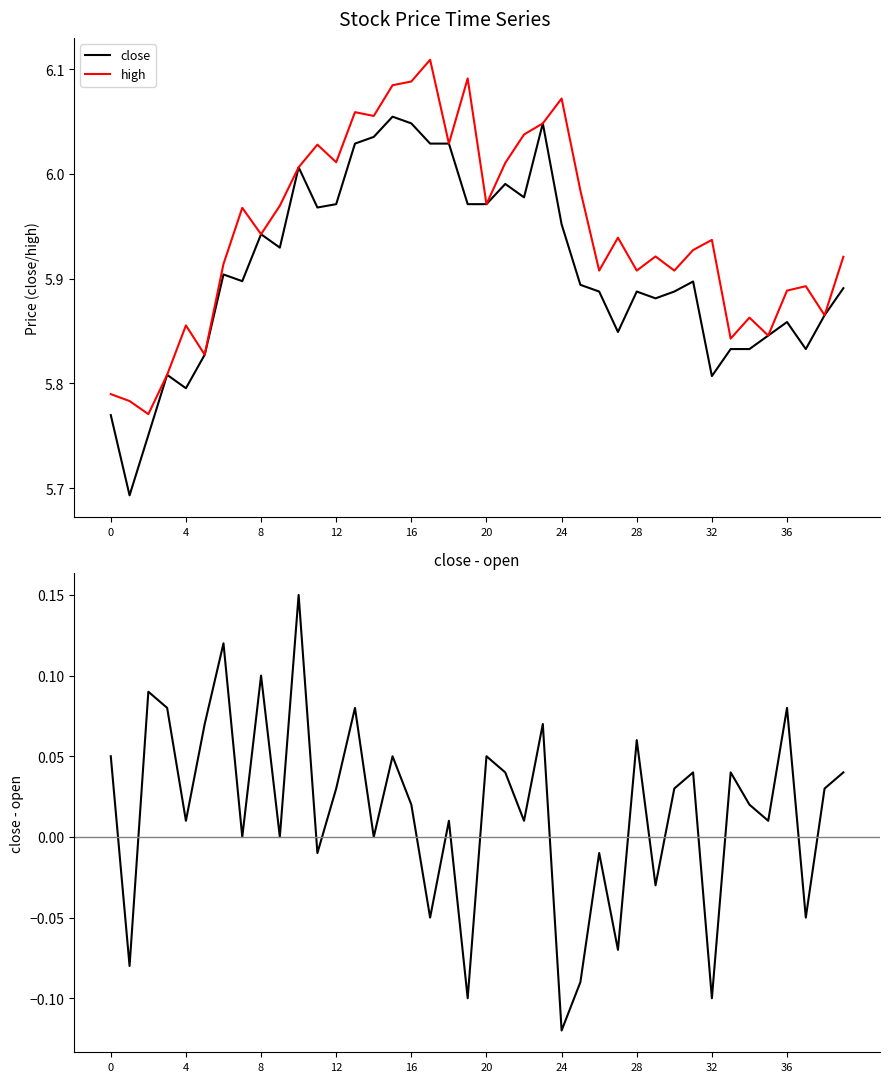

Which series changed the most between 20 and 27?

close - open